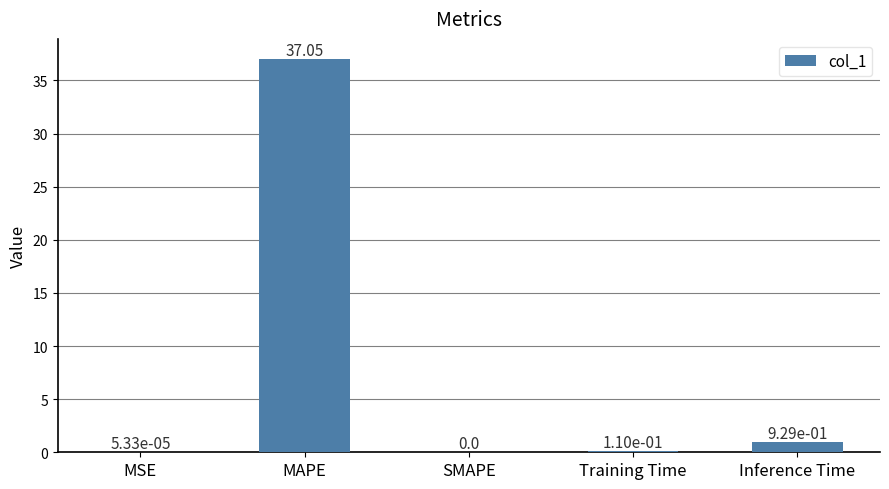

Which label corresponds to the largest value in the chart?

MAPE